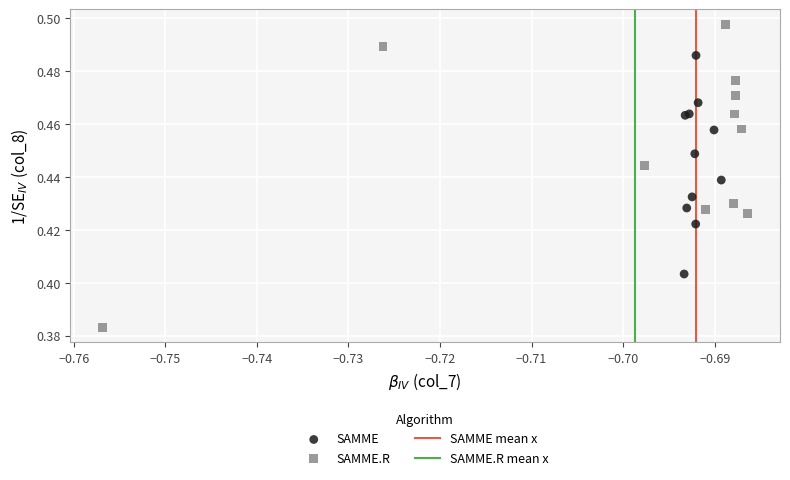

Which series has the largest Y range (max minus min)?

SAMME.R